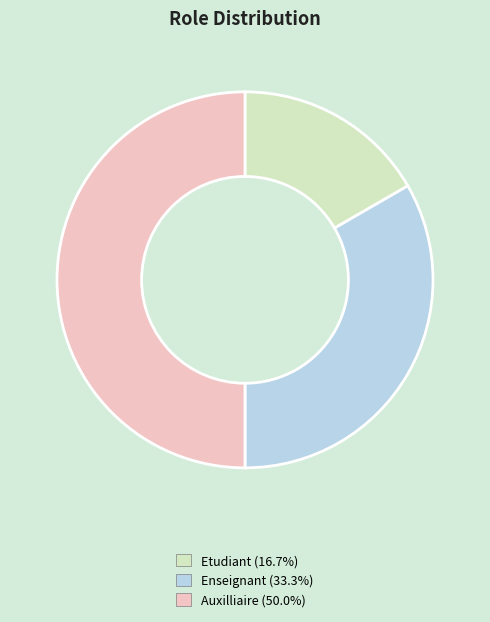

The Enseignant slice represents 33% of the pie. True or false?

True